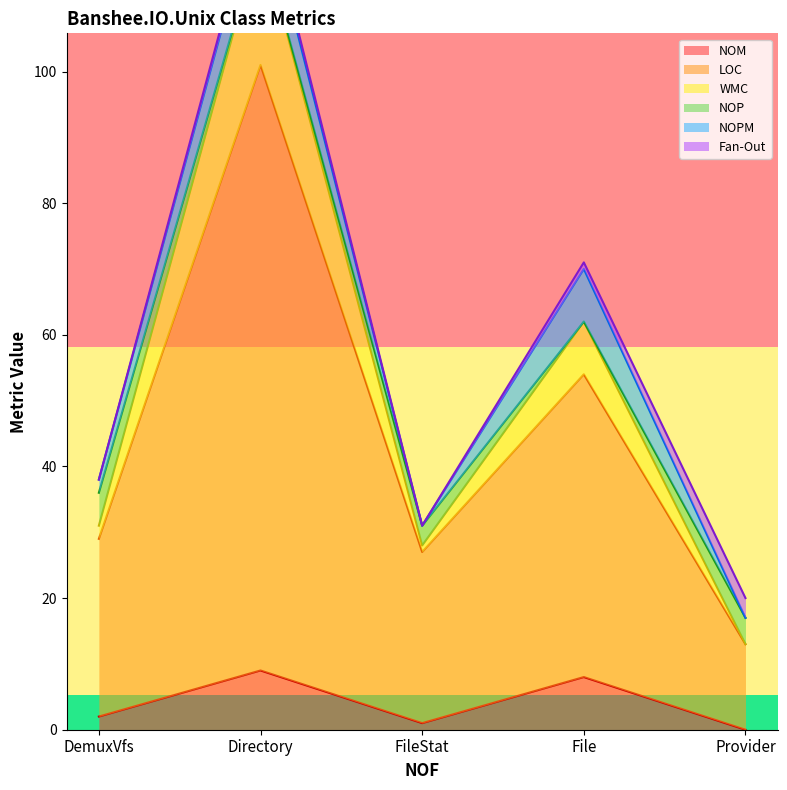

The value of LOC at Directory is 161. True or false?

False